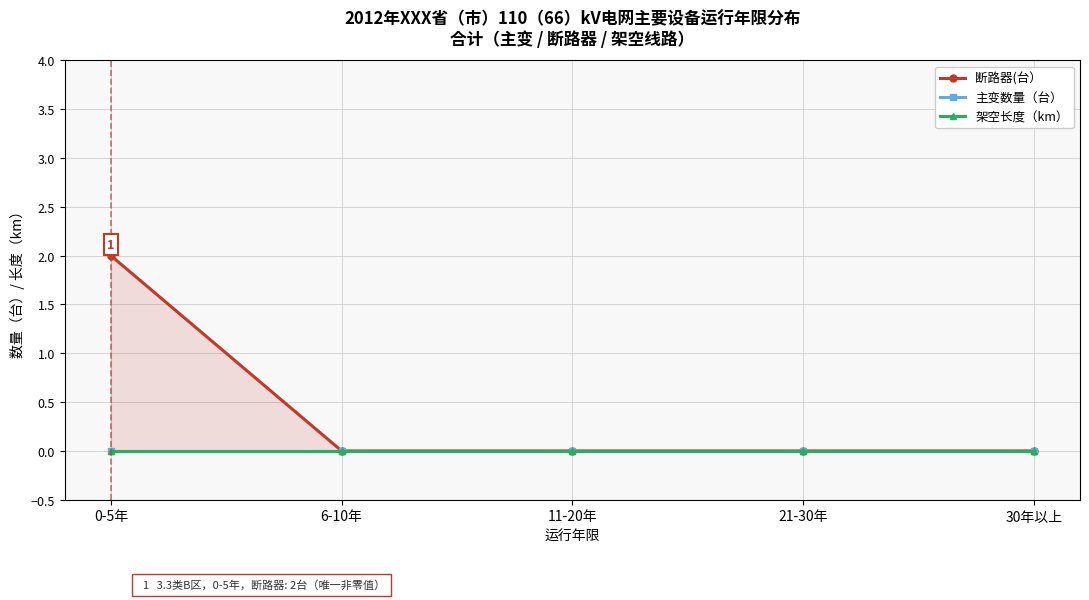

True or false: 架空长度（km） and 断路器(台） cross at least once.

False